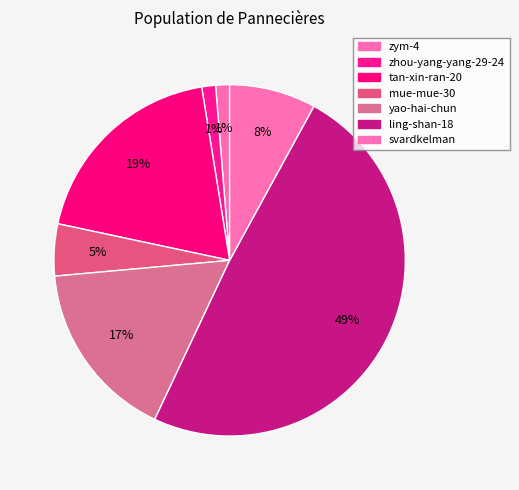

What is the change in value from ling-shan-18 to svardkelman?

-129